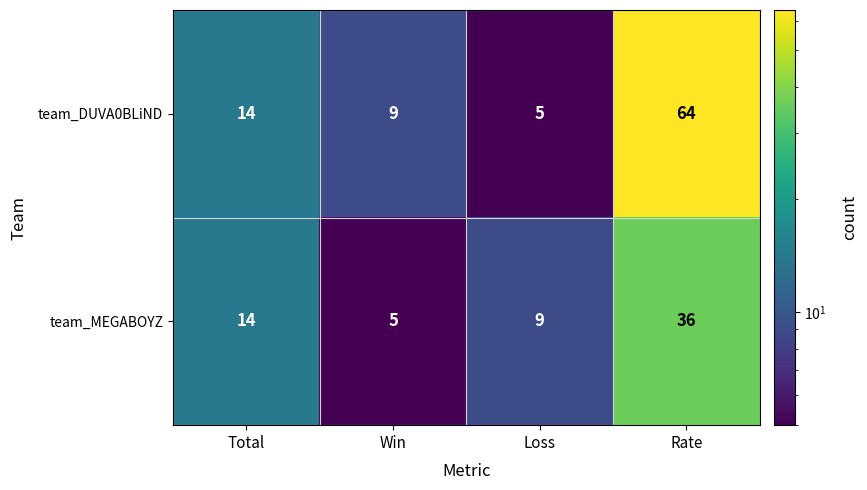

Count the number of categories in the chart.

4